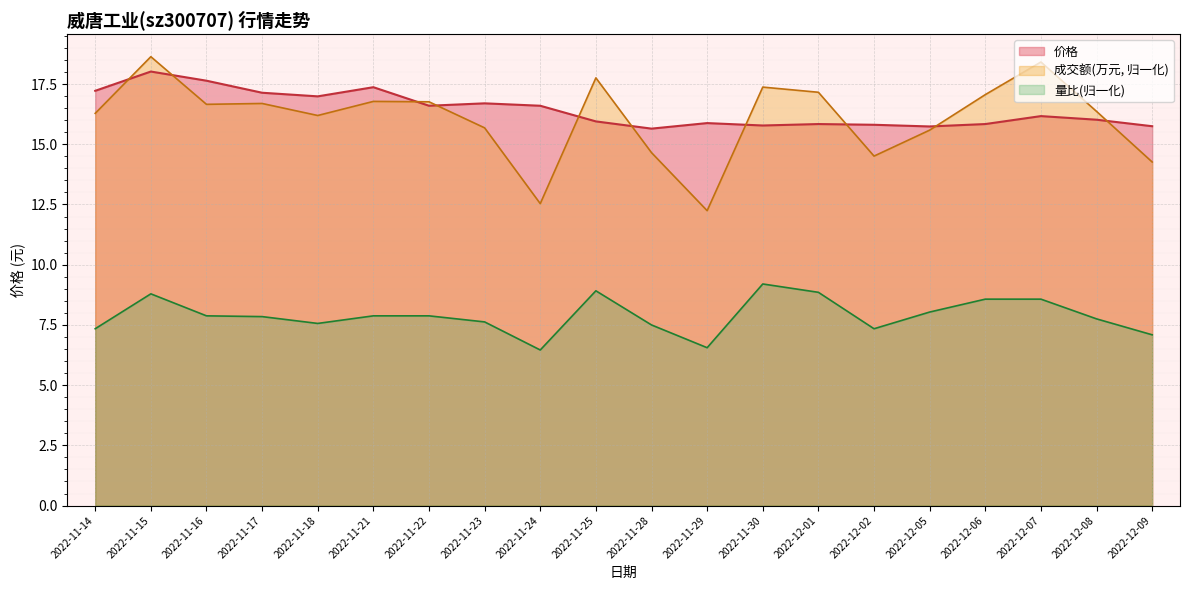

How many lines are shown in the chart?

3